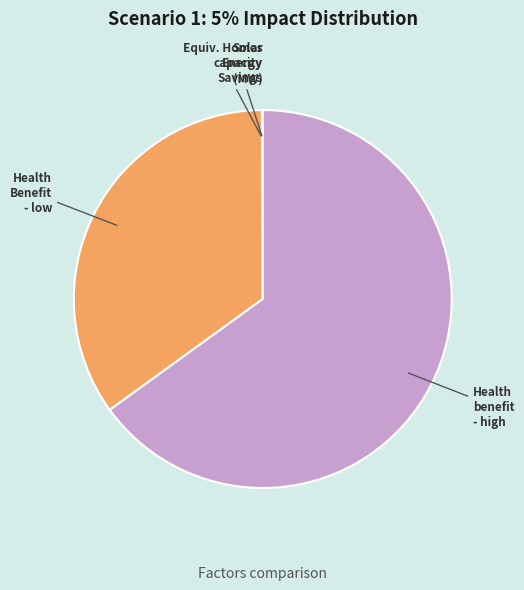

Does any single category account for the majority?

Yes